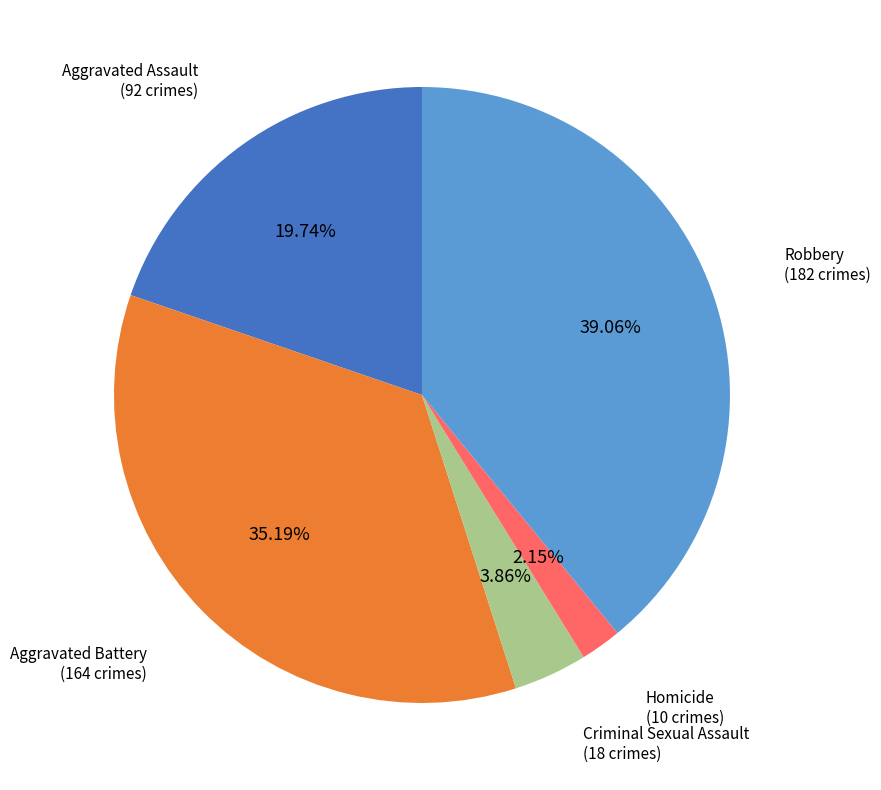

Rank the categories by value from highest to lowest.

Robbery, Aggravated Battery, Aggravated Assault, Criminal Sexual Assault, Homicide